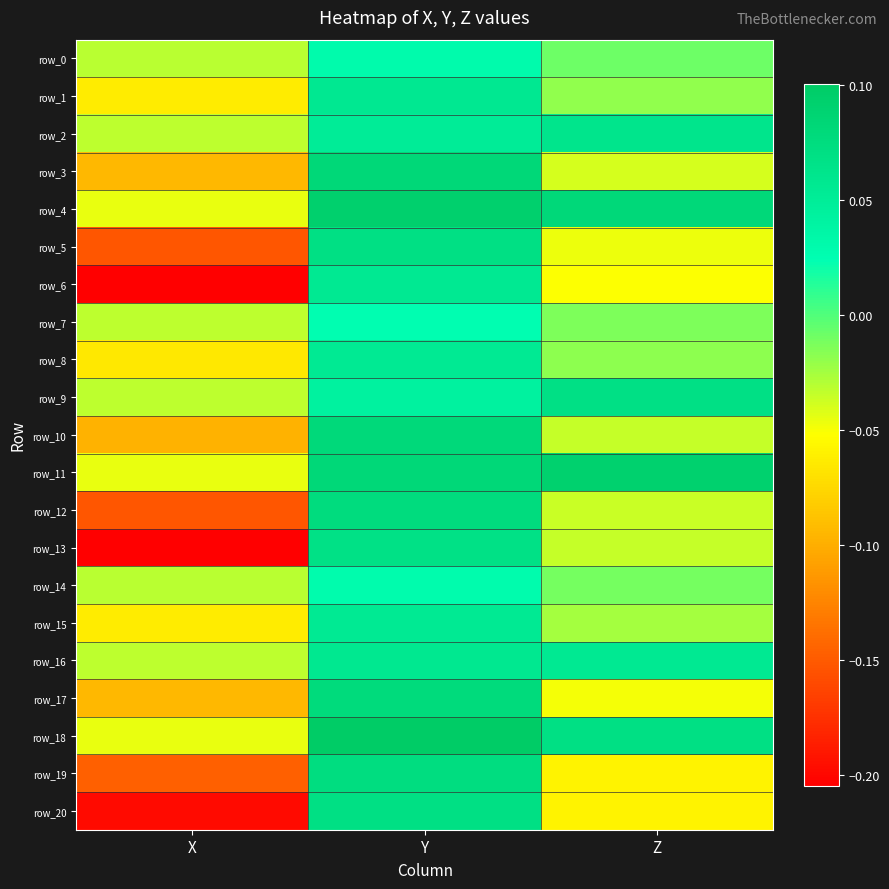

Where is row_3 nearest to the value 0?

Z